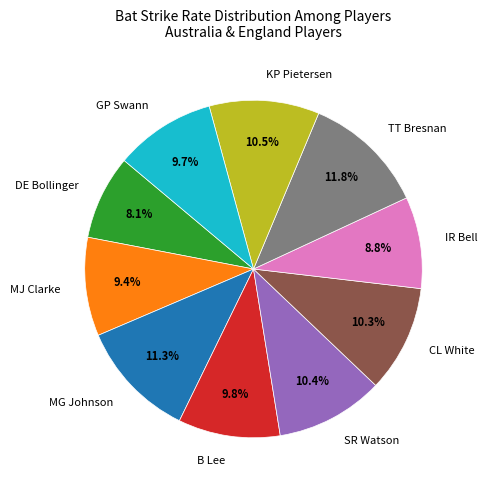

Is CL White the majority of the pie?

No